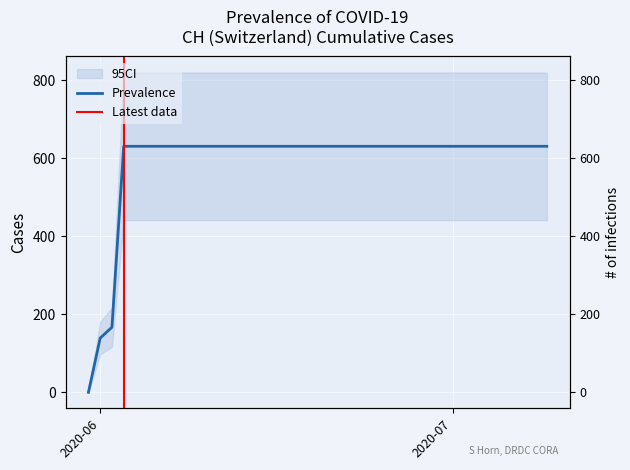

The chart shows a value of 995 at 2020-07-06. True or false?

False